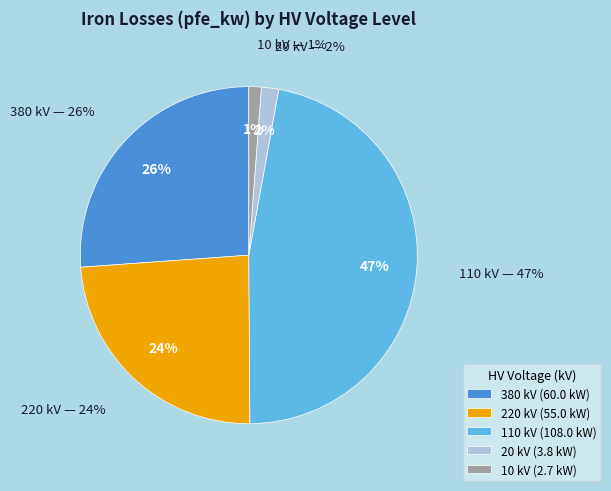

Is 110 the majority of the pie?

No